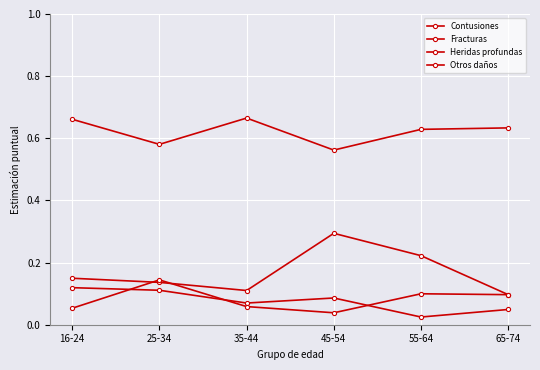

Reading left to right, extract all data points from this chart.

Contusiones: 16-24=0.7	25-34=0.6	35-44=0.7	45-54=0.6	55-64=0.6	65-74=0.6
Fracturas: 16-24=0.1	25-34=0.1	35-44=0.1	45-54=0.3	55-64=0.2	65-74=0.1
Heridas profundas: 16-24=0.1	25-34=0.1	35-44=0.1	45-54=0.1	55-64=0.0	65-74=0.0
Otros daños: 16-24=0.1	25-34=0.1	35-44=0.1	45-54=0.0	55-64=0.1	65-74=0.1